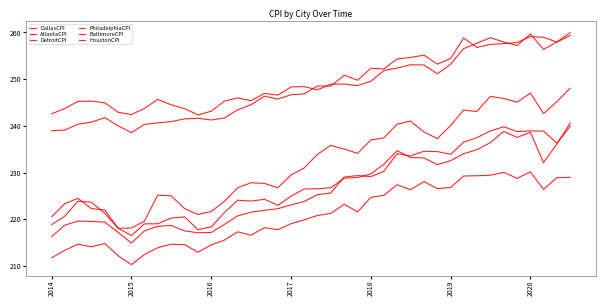

True or false: PhiladelphiaCPI and DallasCPI intersect in this chart.

False